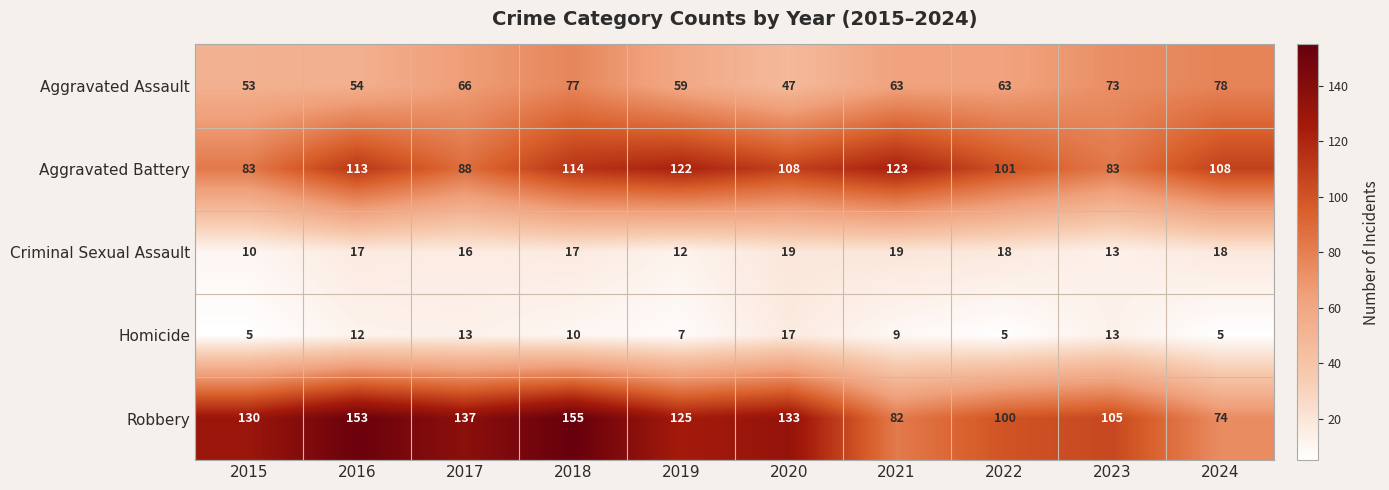

Rank the series at 2017 from lowest to highest value.

Homicide, Criminal Sexual Assault, Aggravated Assault, Aggravated Battery, Robbery